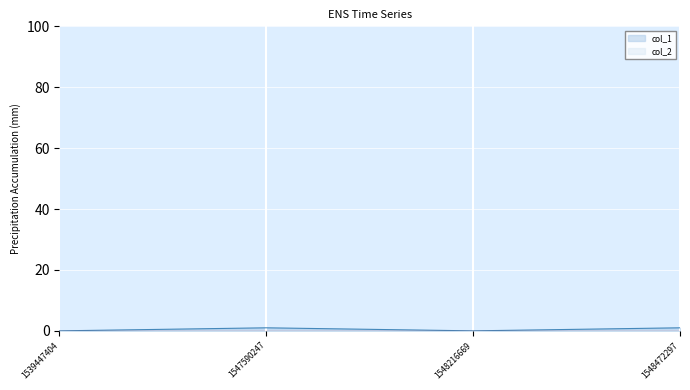

List the labels in order of value, largest first.

1547590247, 1548472297, 1539447404, 1548216669